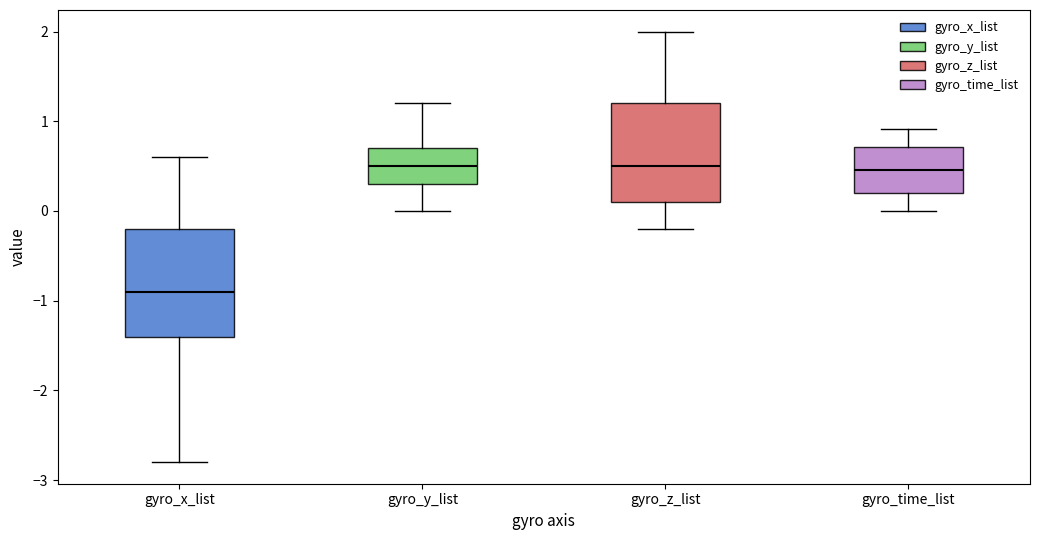

Comparing the boxes themselves (not the whiskers), which one is the tallest?

gyro_x_list